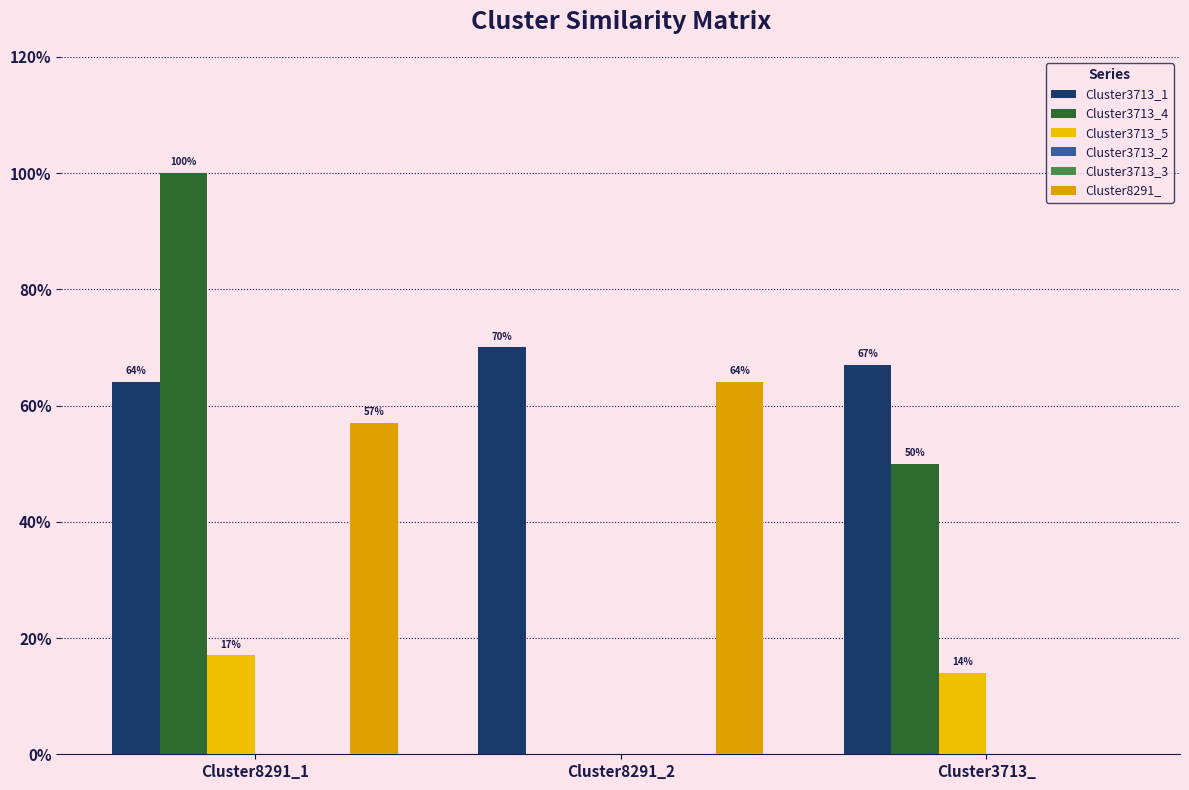

The Cluster3713_1 series shows 0.7 at Cluster8291_2. True or false?

True